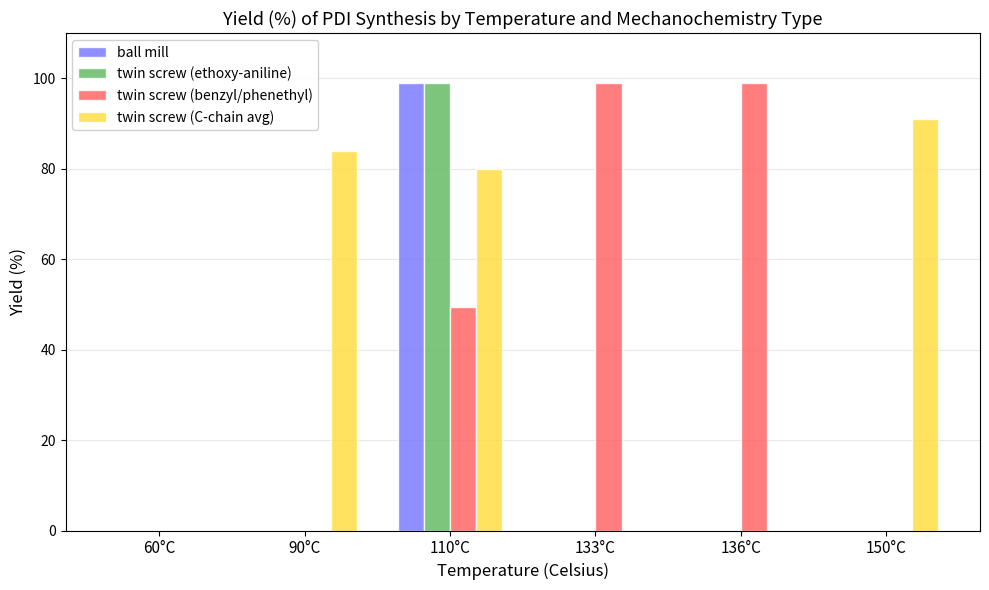

Which series has the largest total across all categories?

twin screw (C-chain avg)